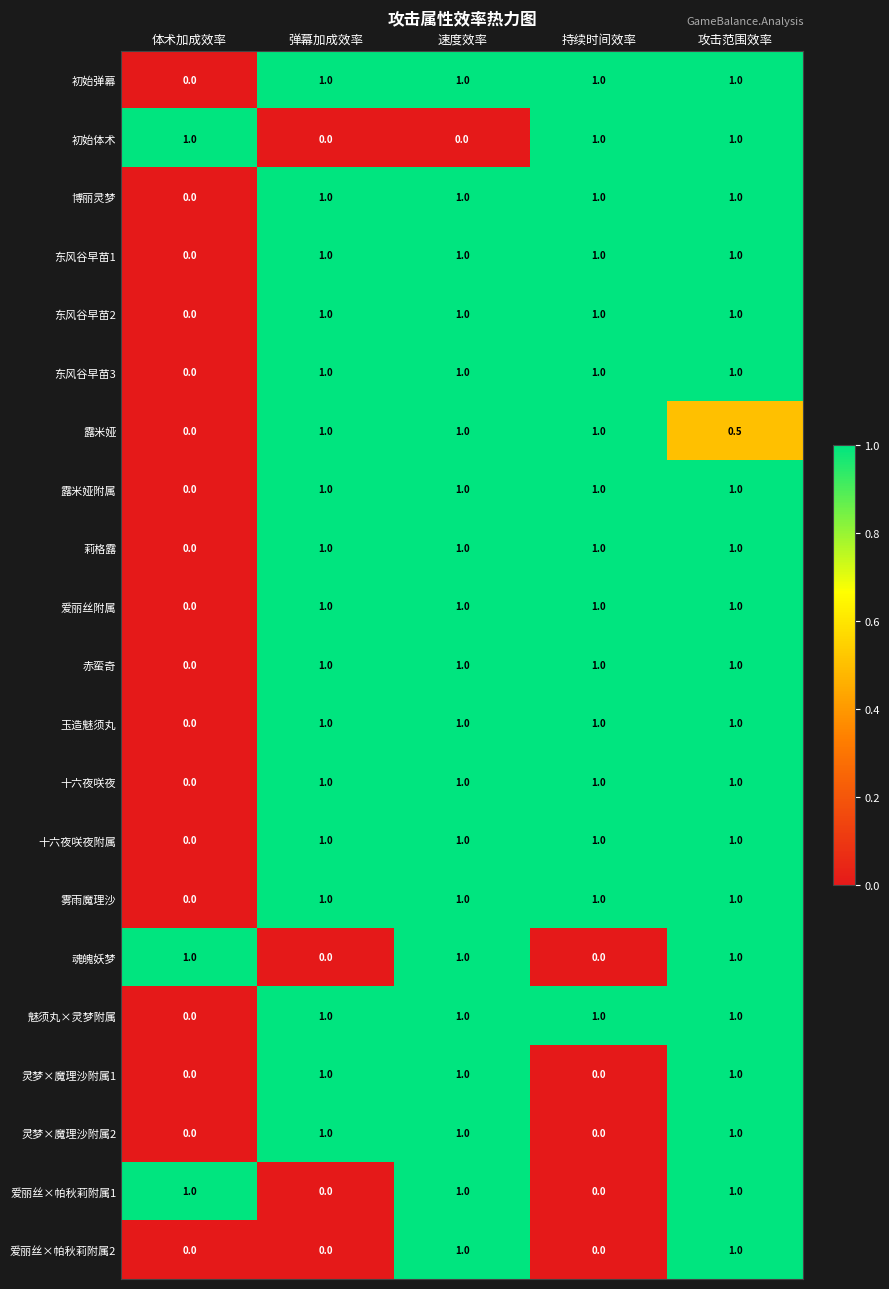

What is the sum of all 赤蛮奇 values?

4.0